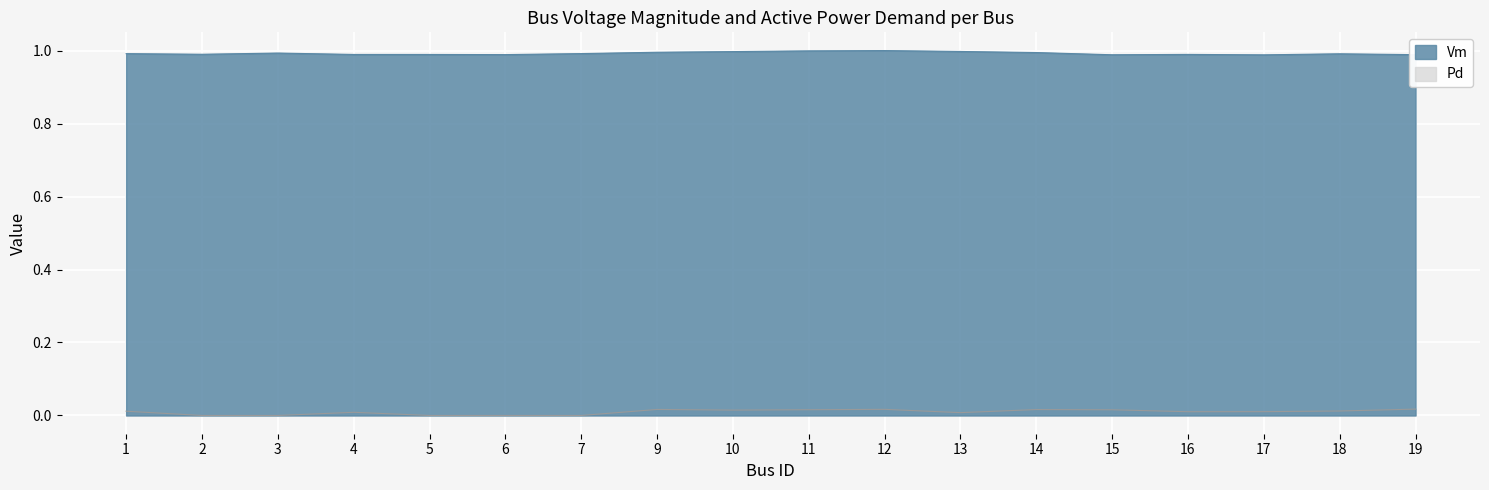

Is it true that Pd equals 0.0 at 11?

True